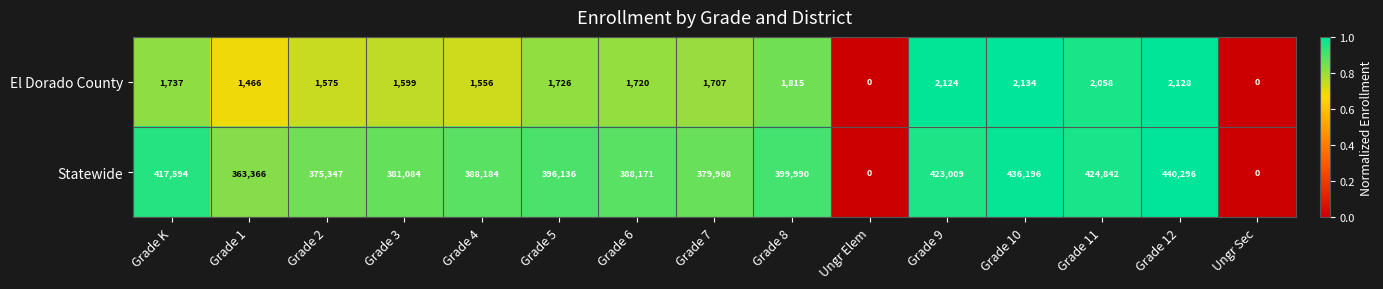

Rank the series at Grade 8 from lowest to highest value.

El Dorado County, Statewide